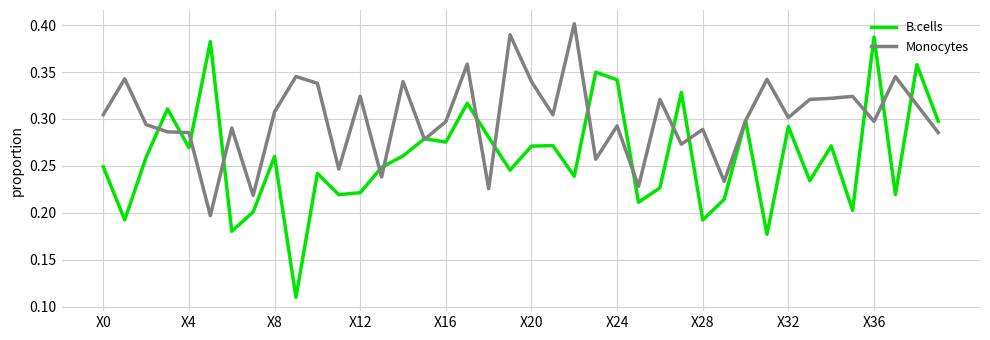

What is the sum of all Monocytes values?

12.0